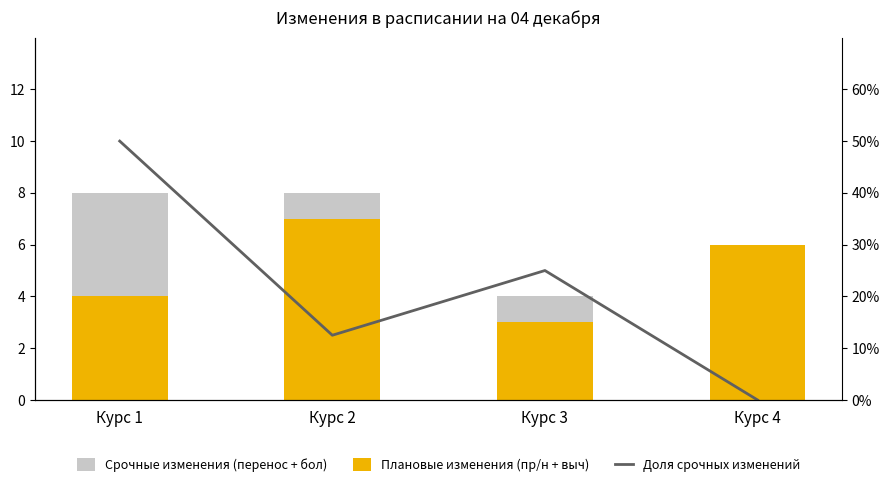

At how many categories does at least one series exceed 3?

3